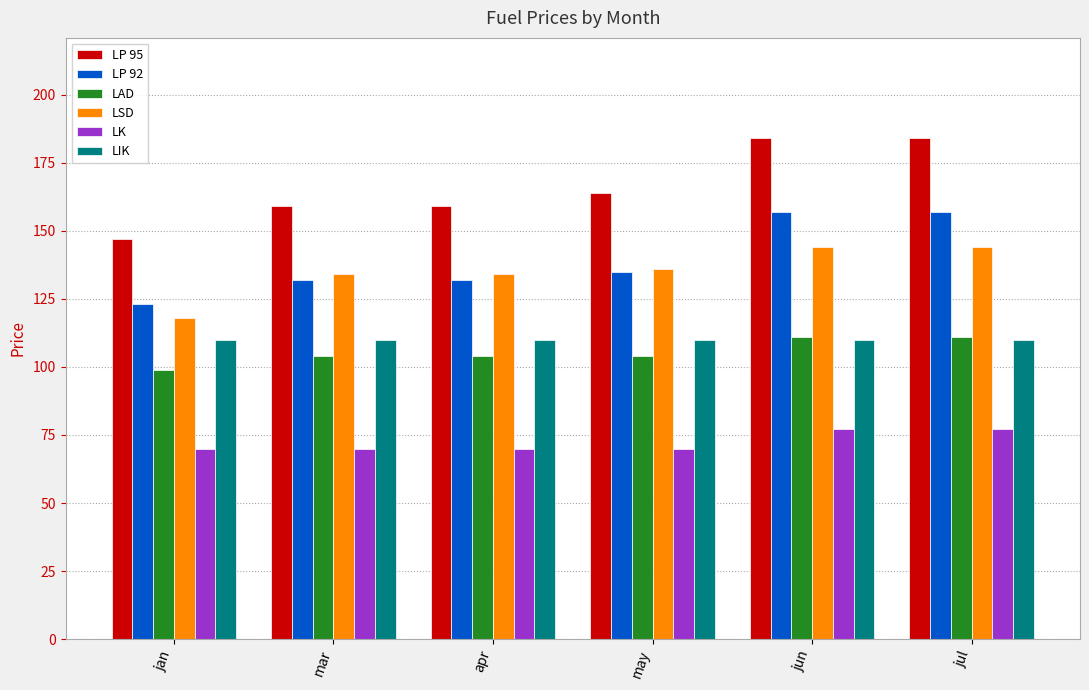

Read the LIK value at jan.

110